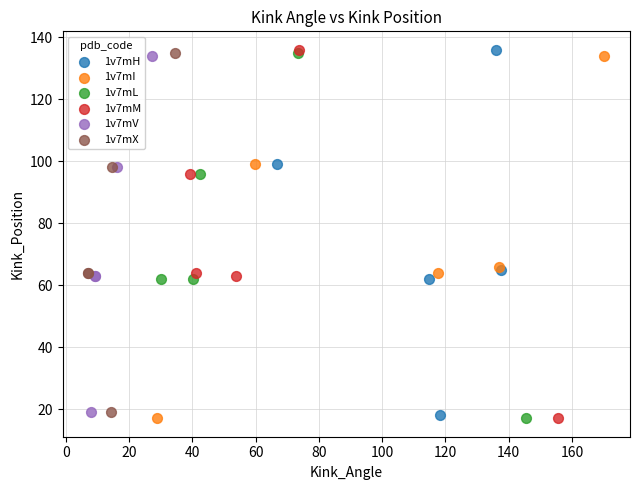

Which series has the widest spread of Y values?

1v7mM